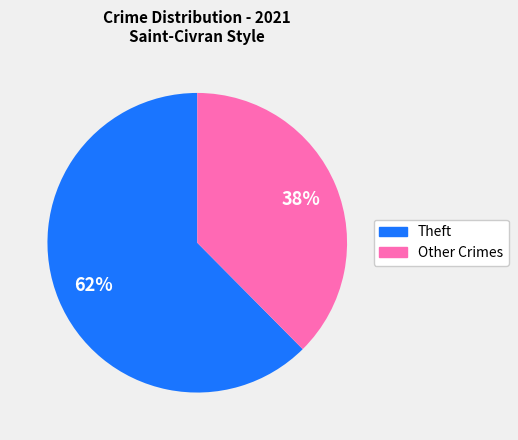

To the nearest percent, what is the average slice percentage?

50%